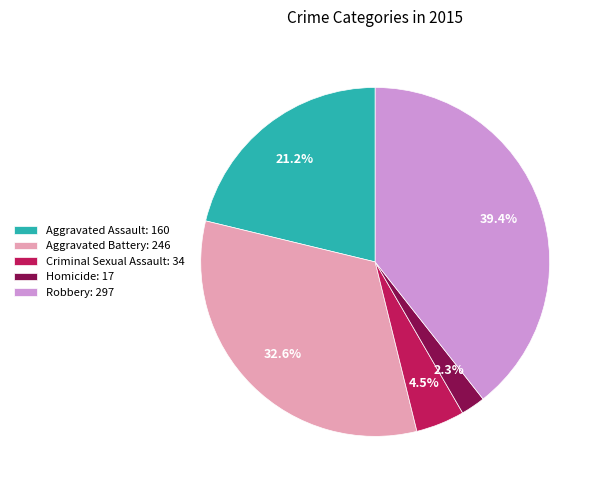

Which category has the biggest portion of the pie?

Robbery